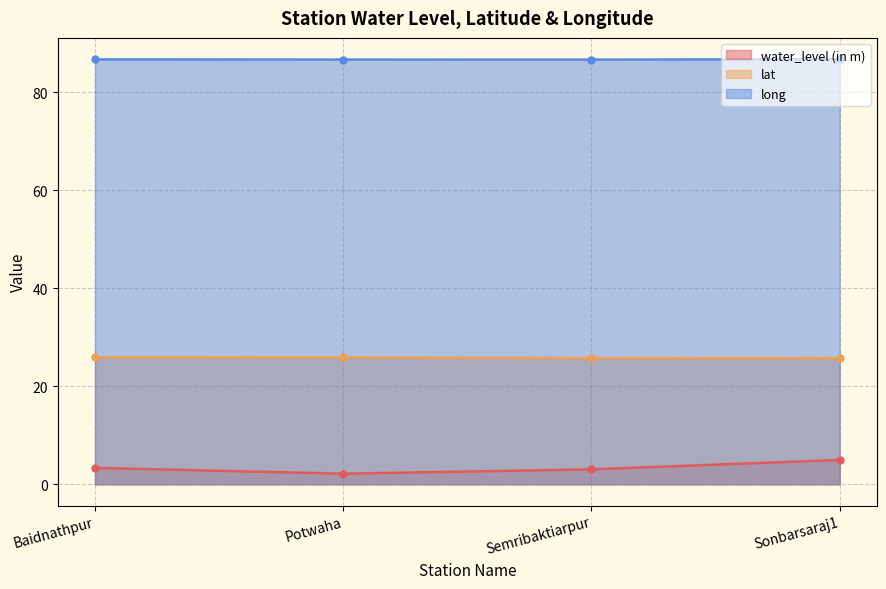

What are all the series names shown in the legend?

water_level (in m), lat, long